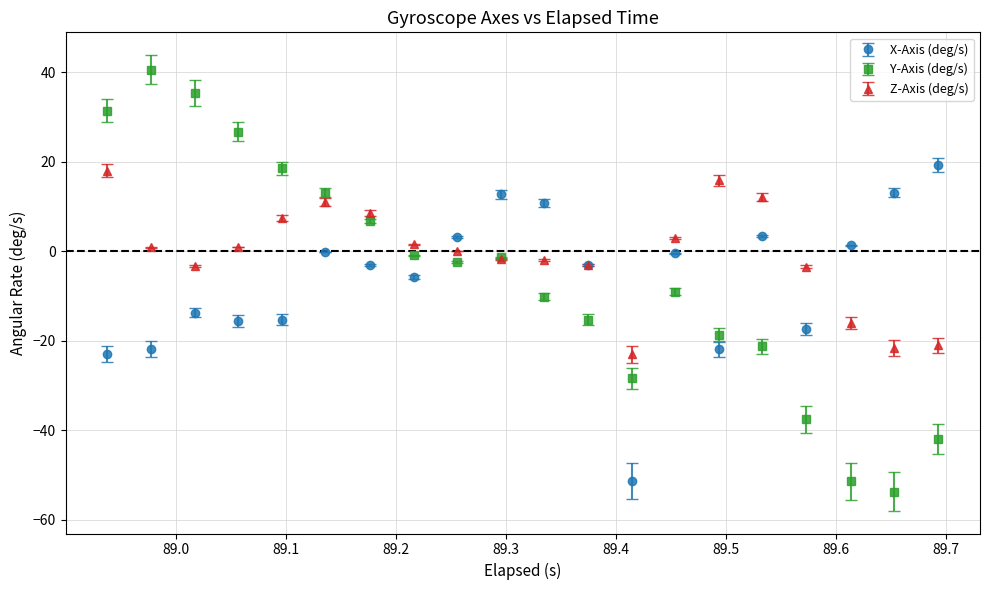

Which series has the widest spread of values?

Y-Axis (deg/s)